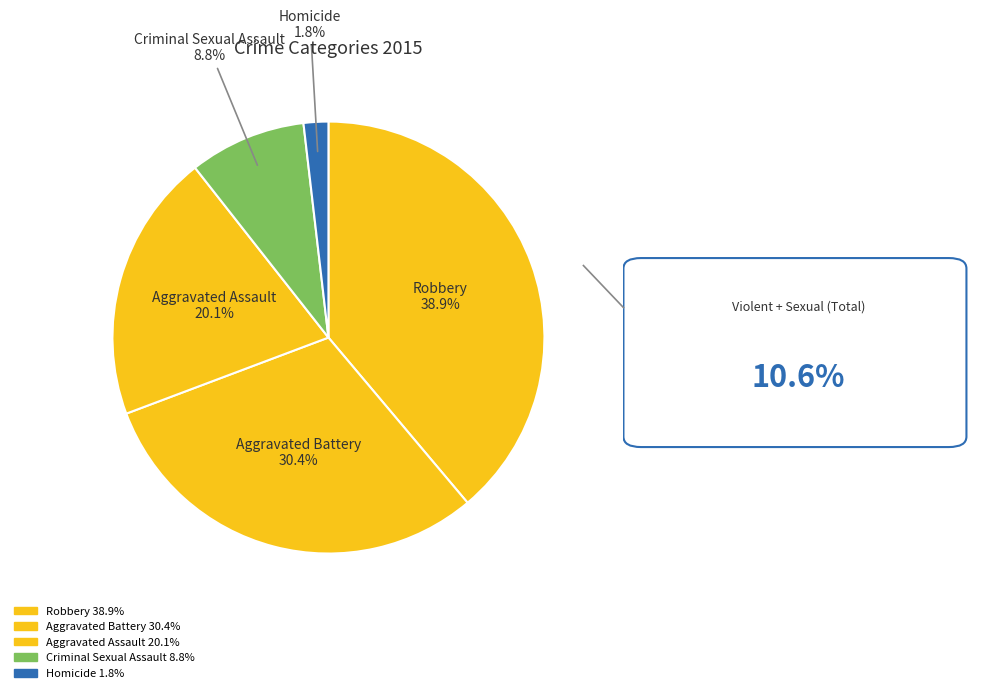

Which slice is the smallest?

Homicide